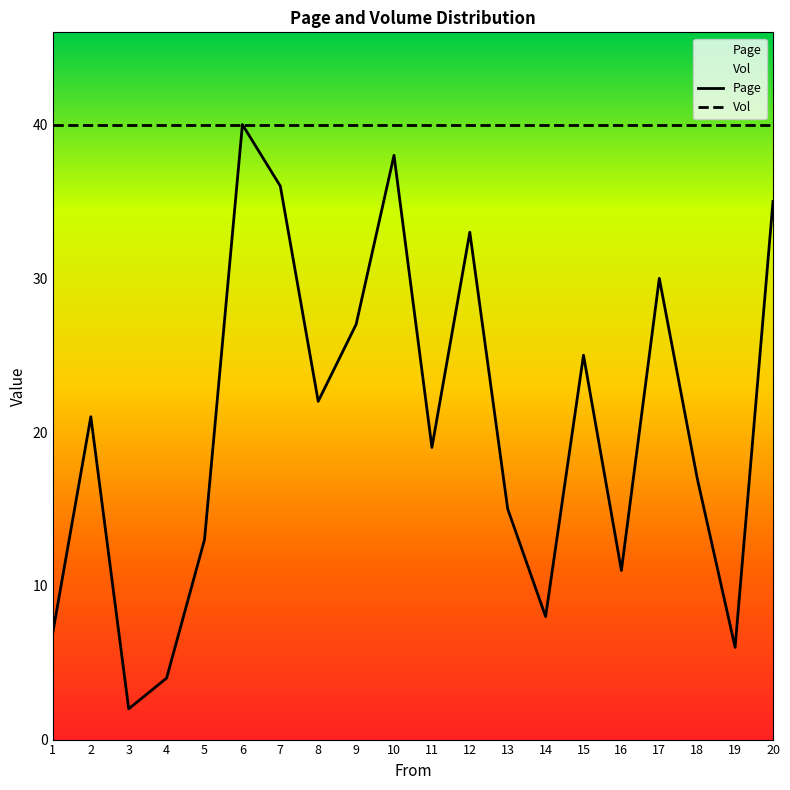

At which category does the chart reach its minimum across all series?

3